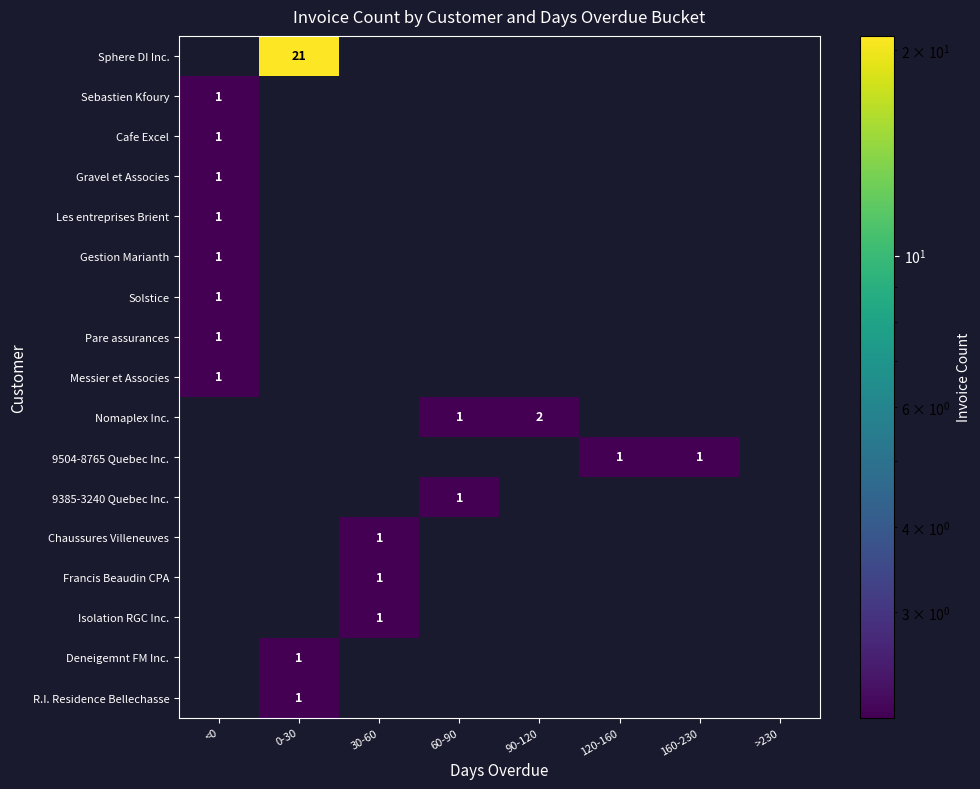

How many series are shown in this chart?

17